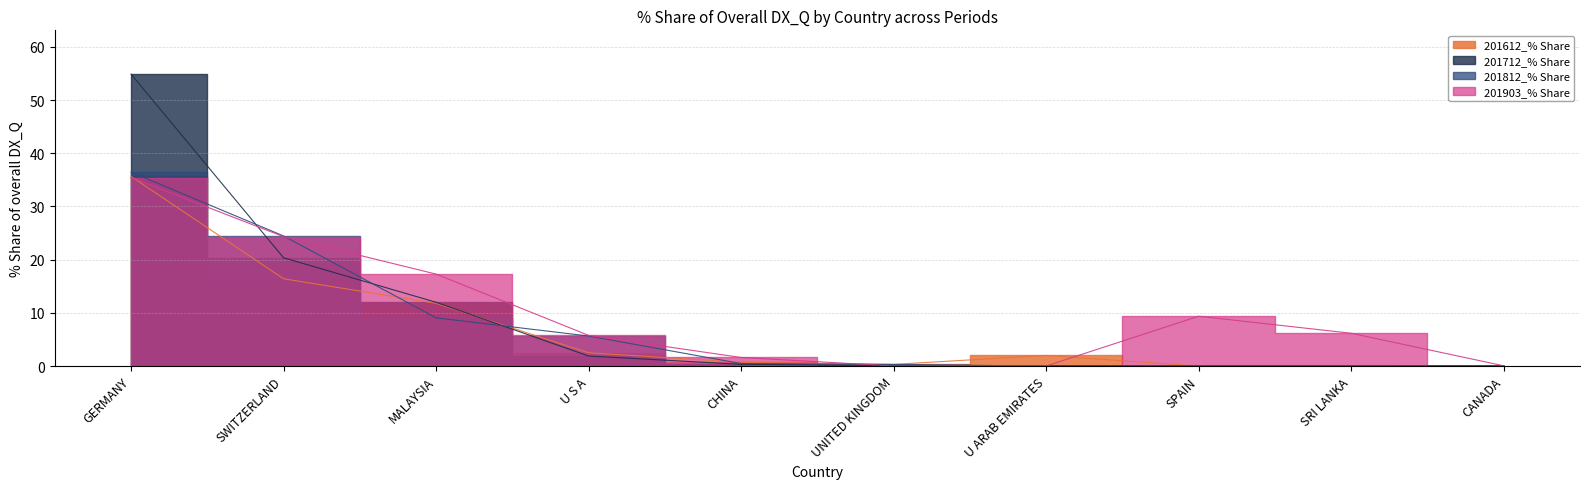

Reading left to right, list all the values displayed in this chart.

201612_% Share: 35.6	16.4	11.8	2.5	0.7	0.3	2.0	0.0	0.0	0.0
201712_% Share: 54.9	20.4	12.0	1.9	0.3	0.1	0.0	0.0	0.0	0.0
201812_% Share: 36.5	24.5	9.1	5.6	0.5	0.3	0.0	0.0	0.0	0.0
201903_% Share: 35.4	24.3	17.3	5.8	1.6	0.0	0.0	9.4	6.2	0.0